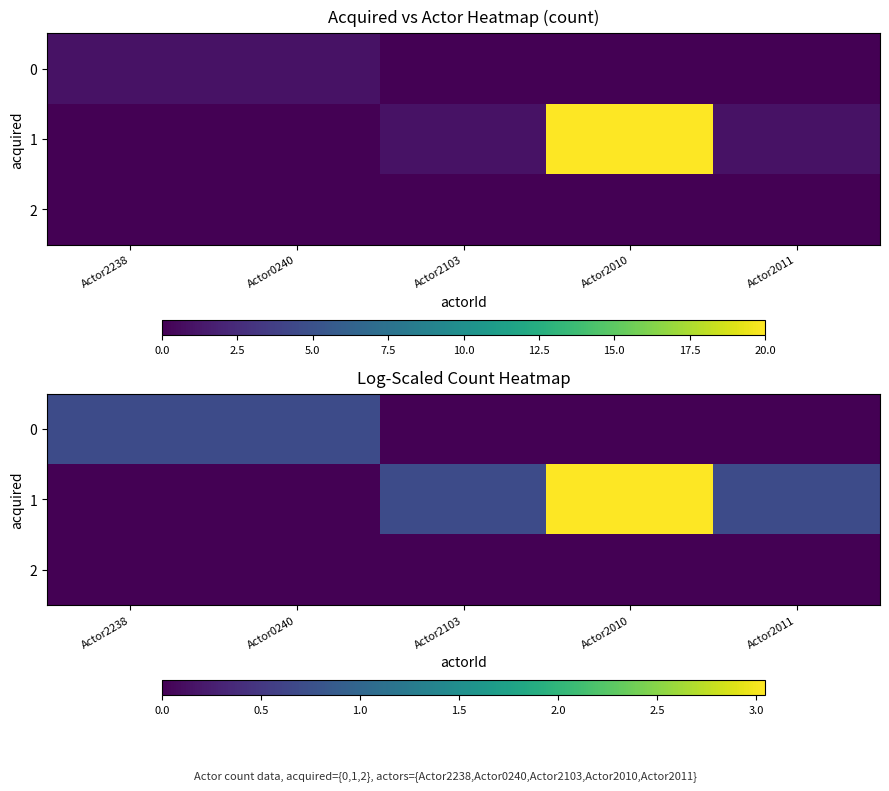

Which has a higher value, Actor0240 or Actor2011?

Actor0240